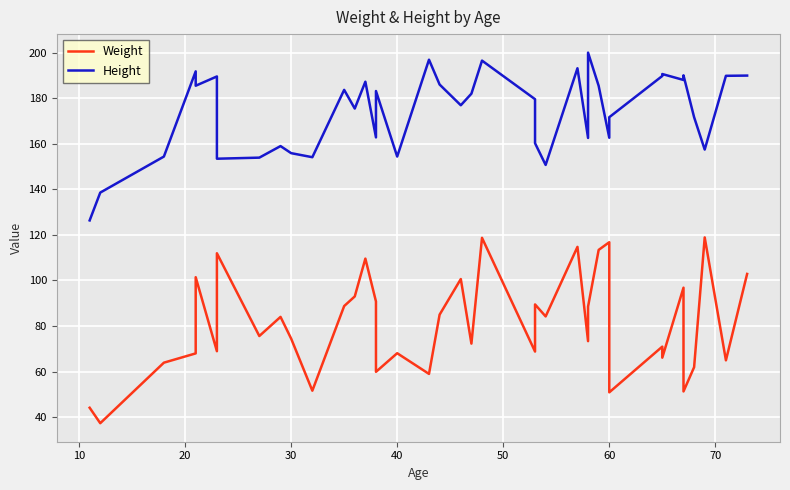

What is the difference between the second highest and second lowest values in the Weight series?

74.6